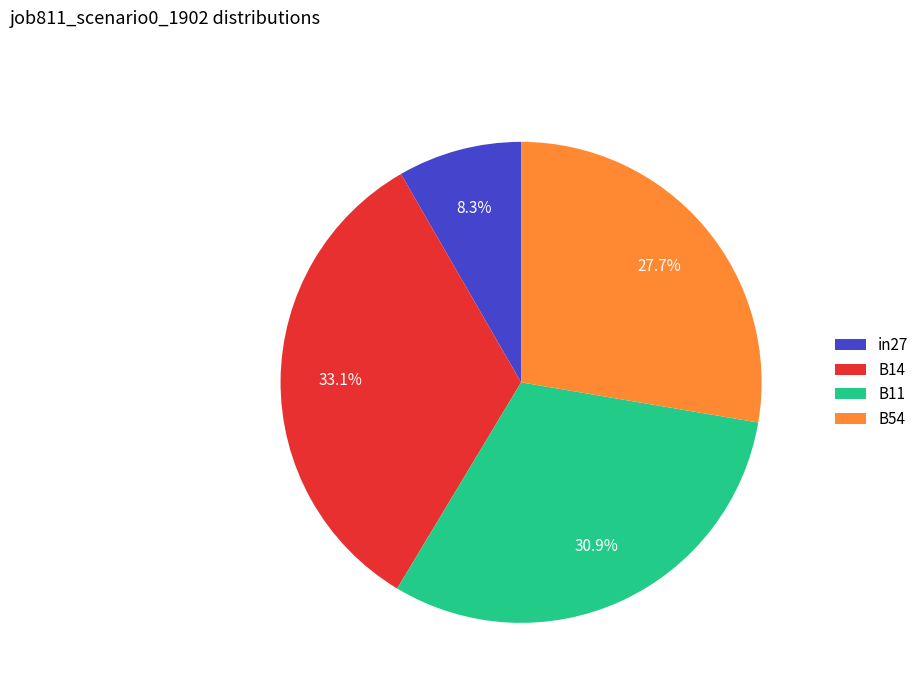

Does any single category account for the majority?

No